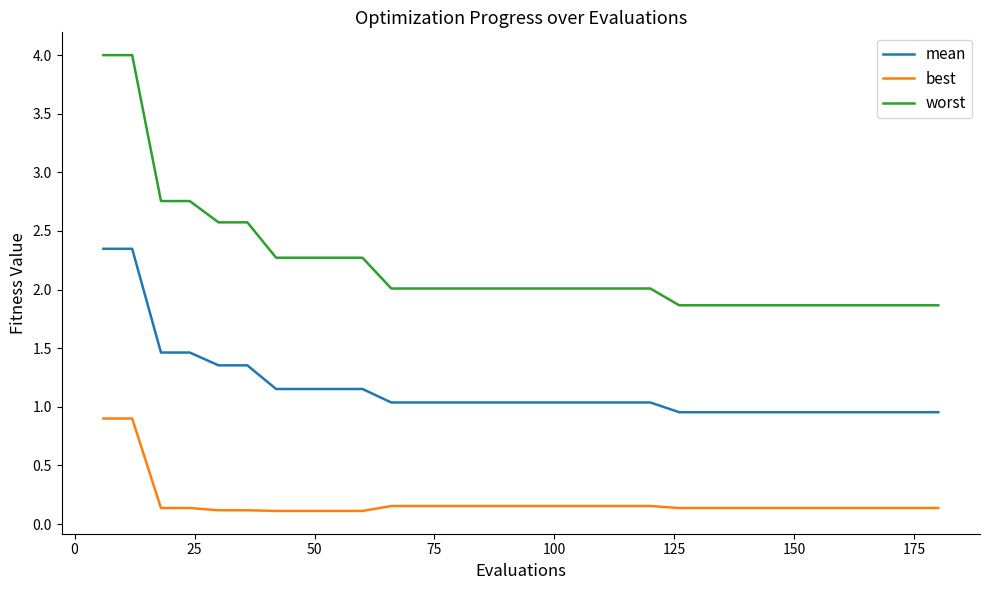

Which series has the largest total across all categories?

worst